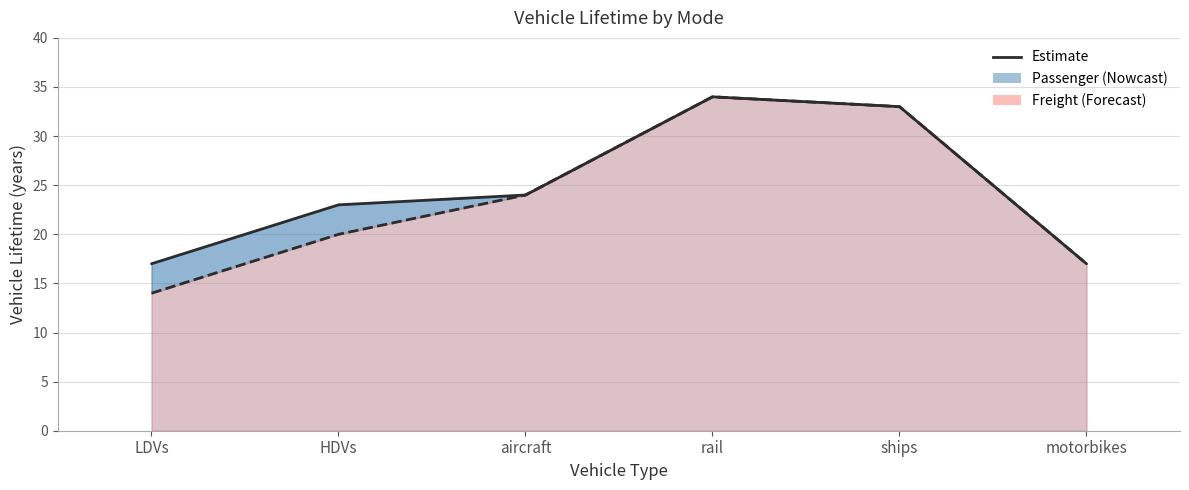

How many series are shown in this chart?

2